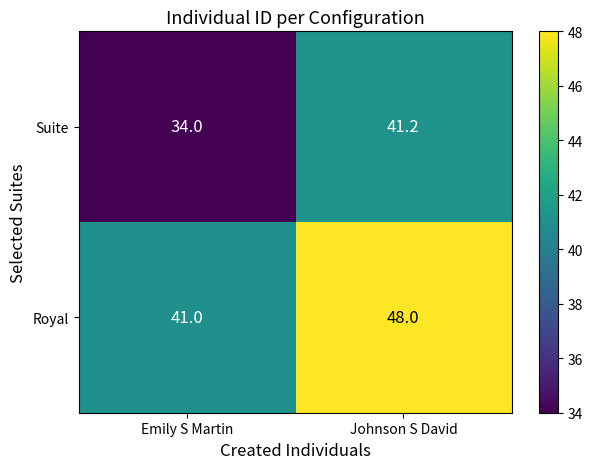

At which label is Royal closest to 44?

Emily S Martin